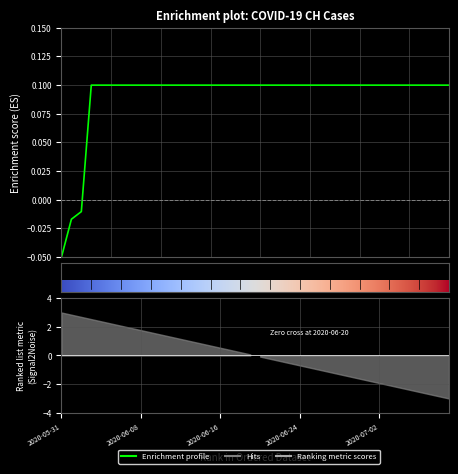

What position from the left is 2020-06-09?

10